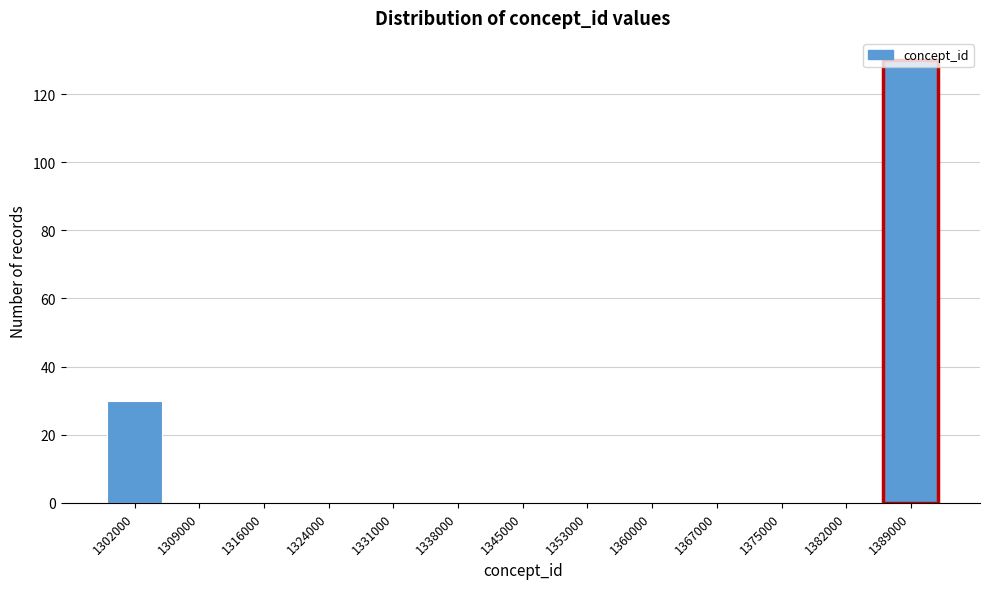

What is the greatest value displayed?

130